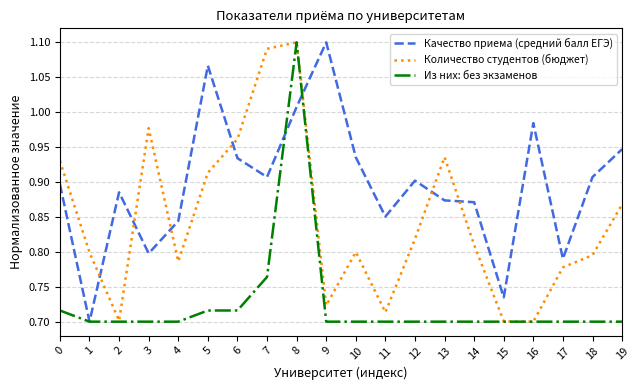

Which series ends up on top after the final intersection of Количество студентов (бюджет) and Качество приема (средний балл ЕГЭ)?

Качество приема (средний балл ЕГЭ)